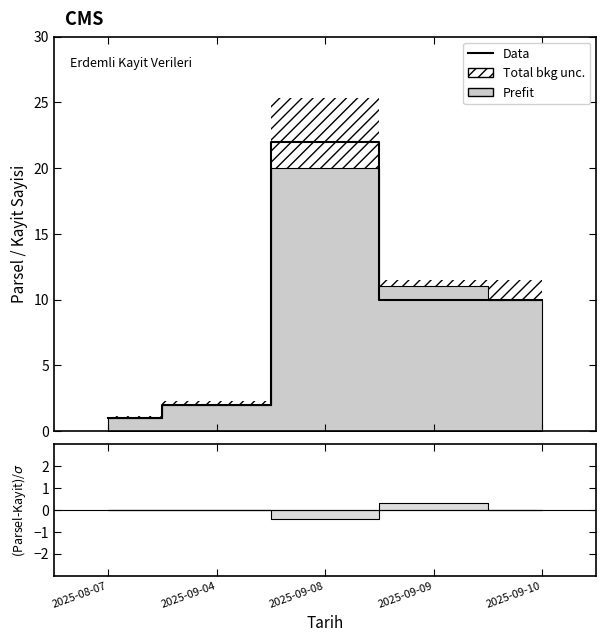

What is the value of the 3rd point from the left?

22